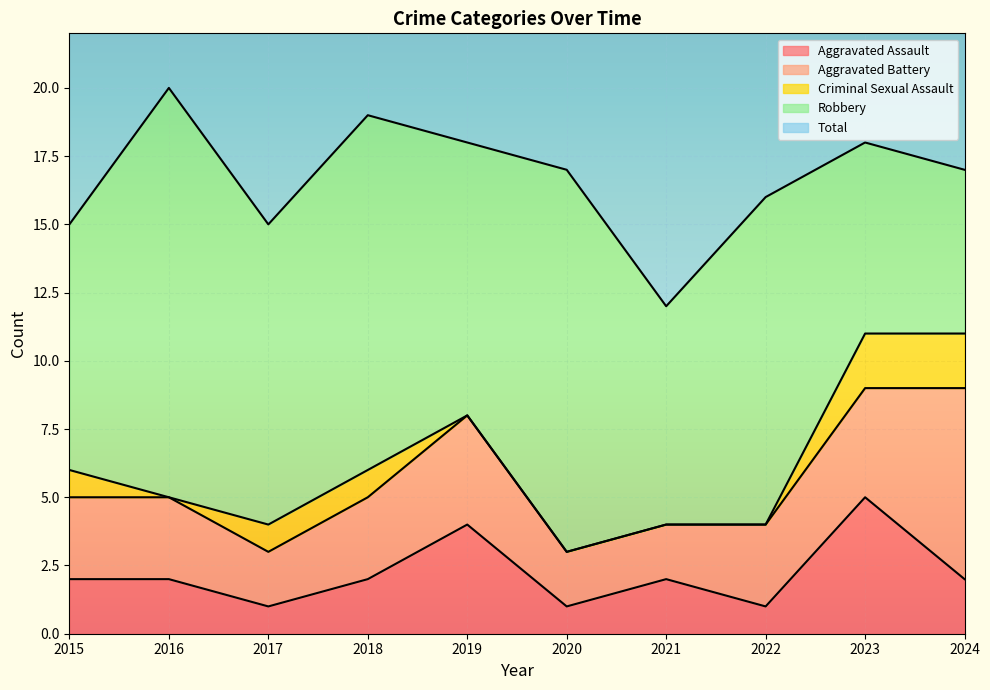

What is the value of the Criminal Sexual Assault point at the 9th from the left?

2